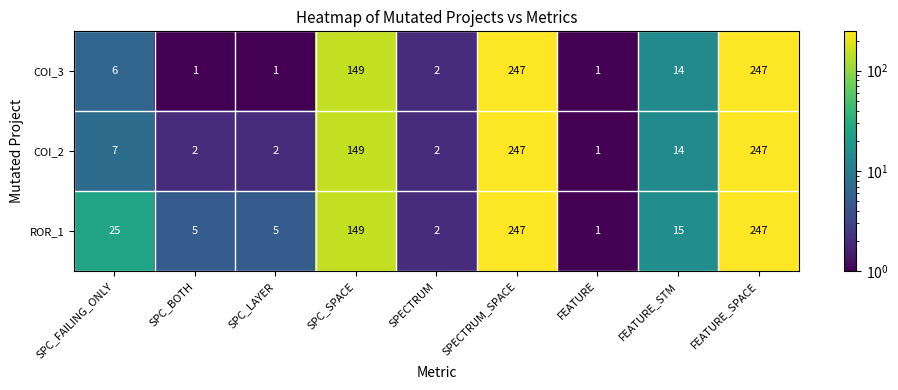

What is the sum of all ROR_1 values?

696